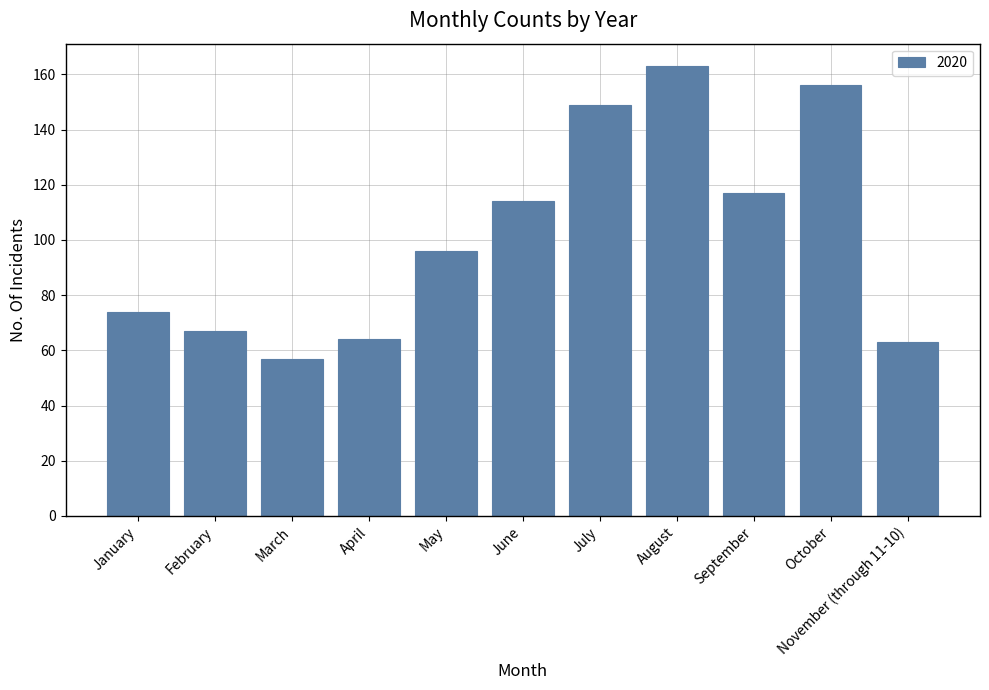

What is the label of the 1st bar from the left?

January